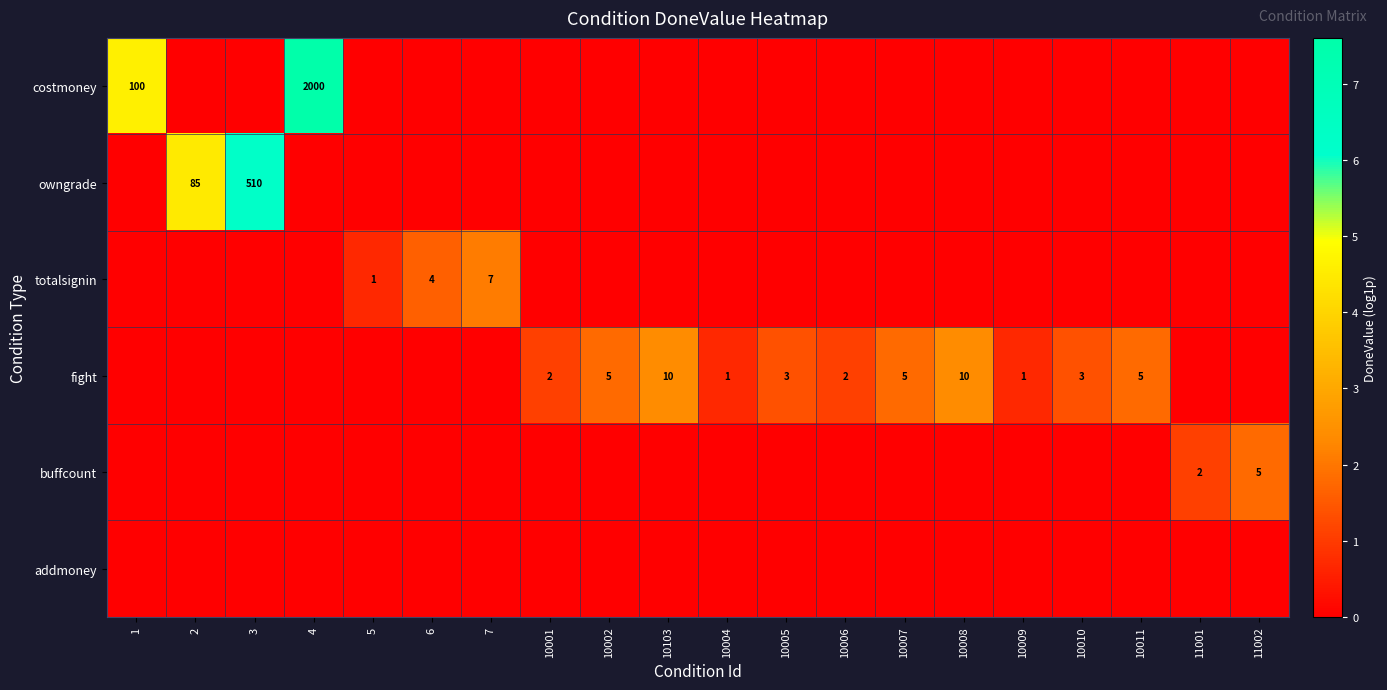

Is it true that fight equals 8 at 10002?

False